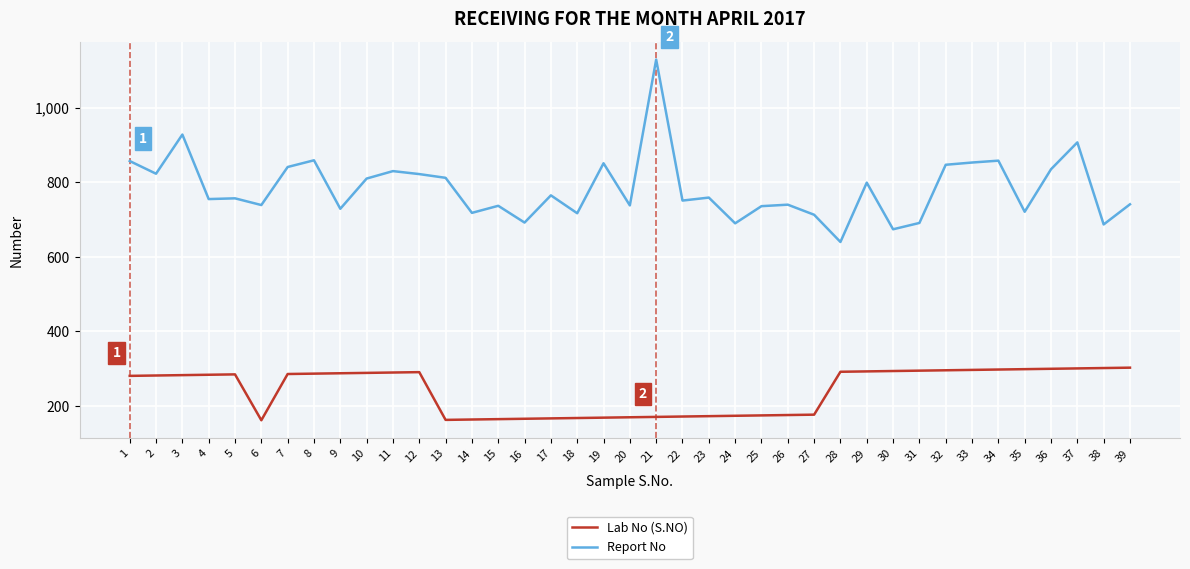

True or false: Lab No (S.NO) has a value of 107 at 27.

False